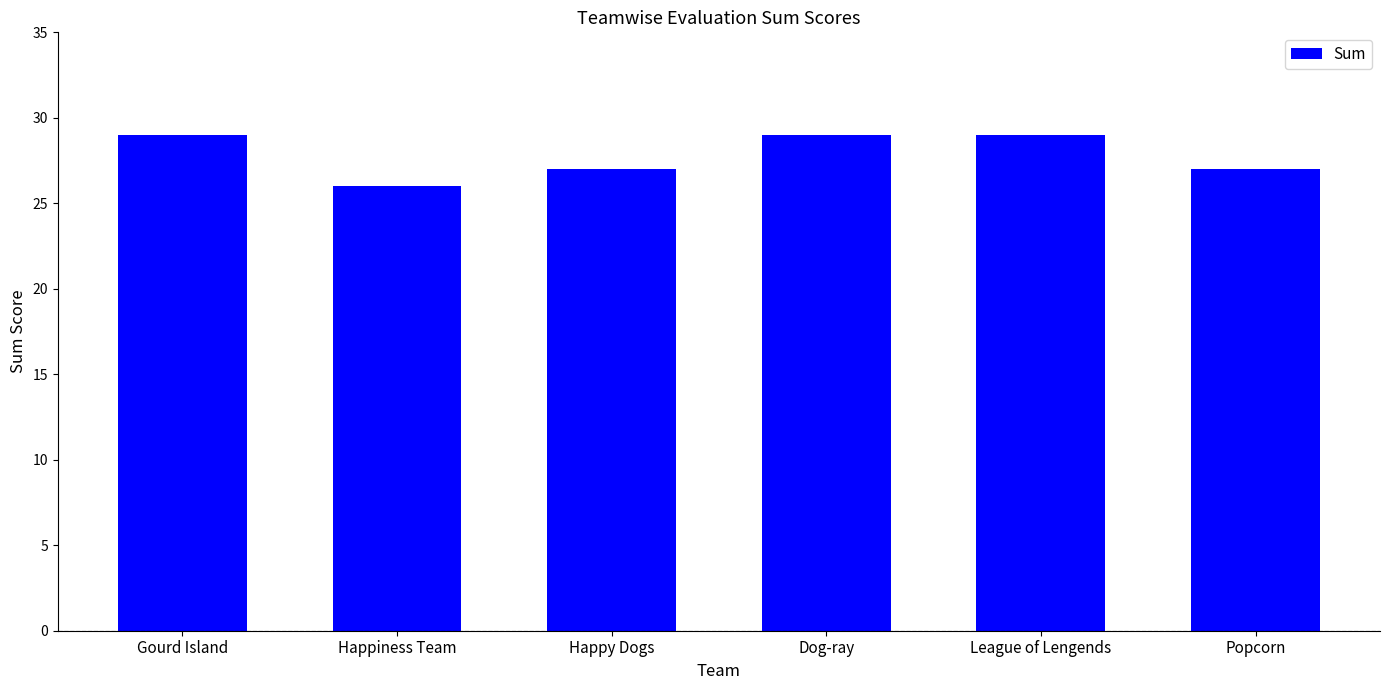

How many values are between 27 and 29?

5